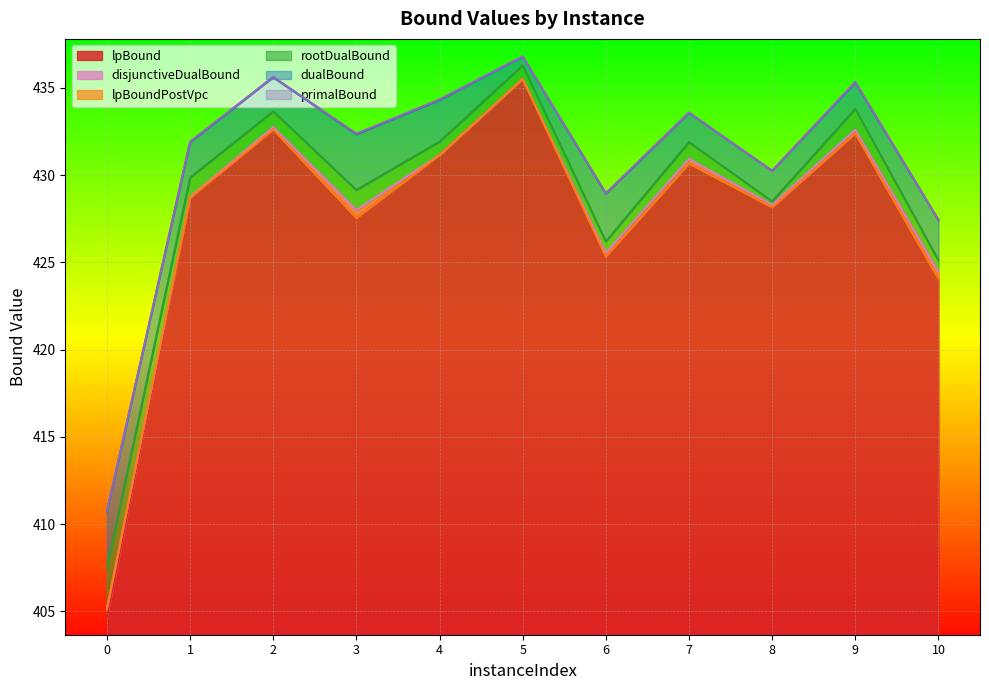

What is the difference between the lpBound values at 7 and 4?

0.5